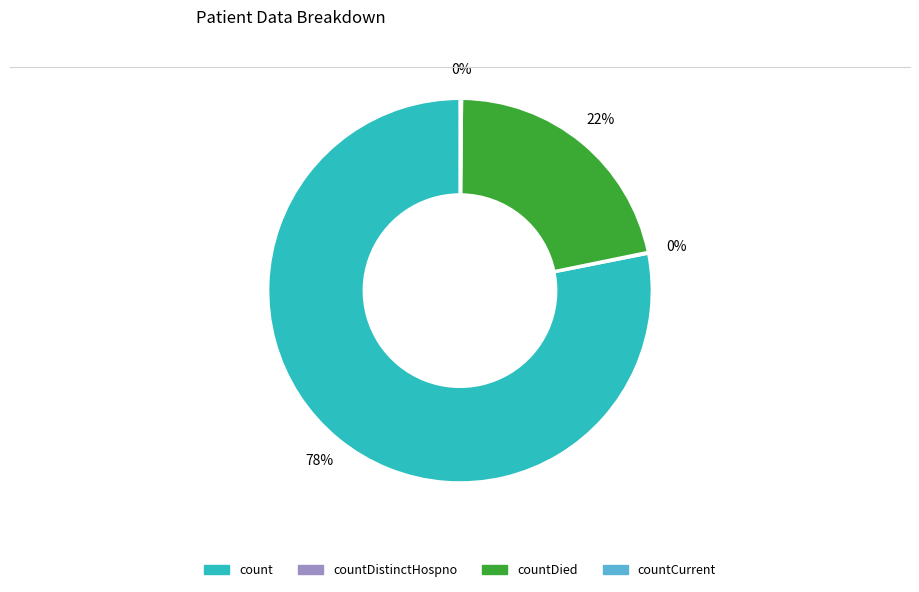

Does any single category account for the majority?

Yes